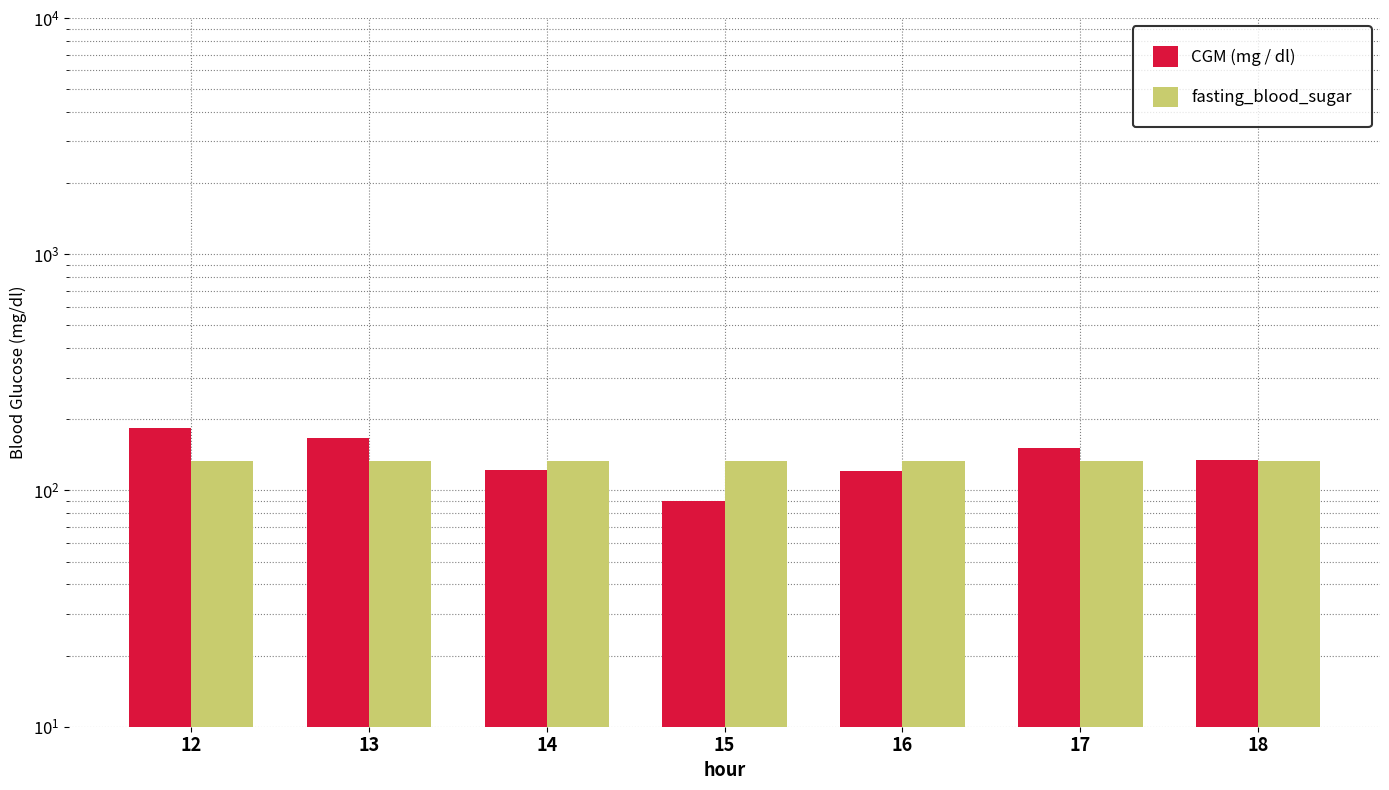

What is the spread (max minus min) of values at 18?

1.8